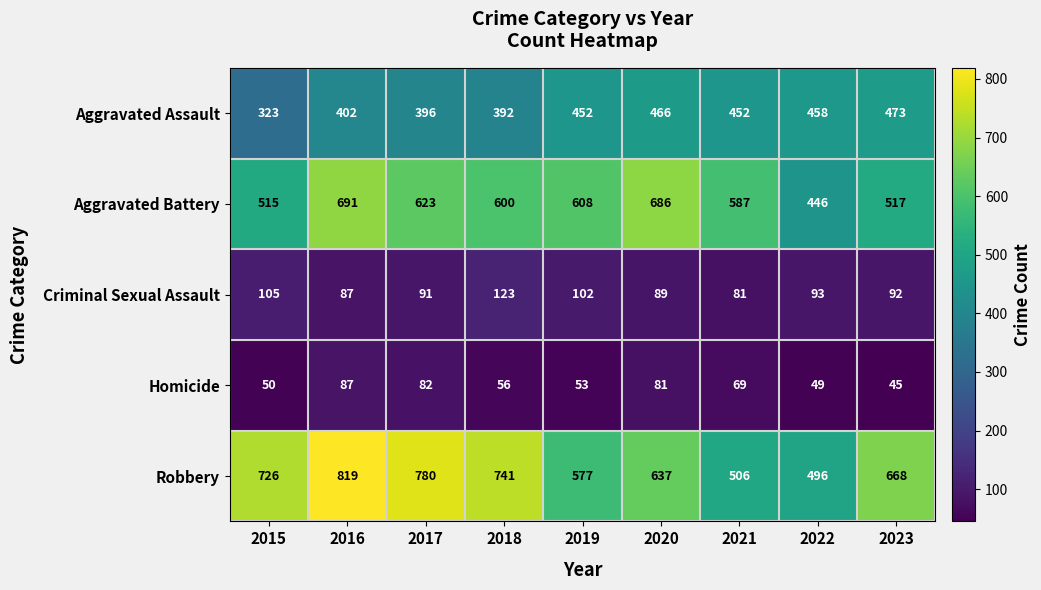

What is the spread (max minus min) of values at 2022?

447